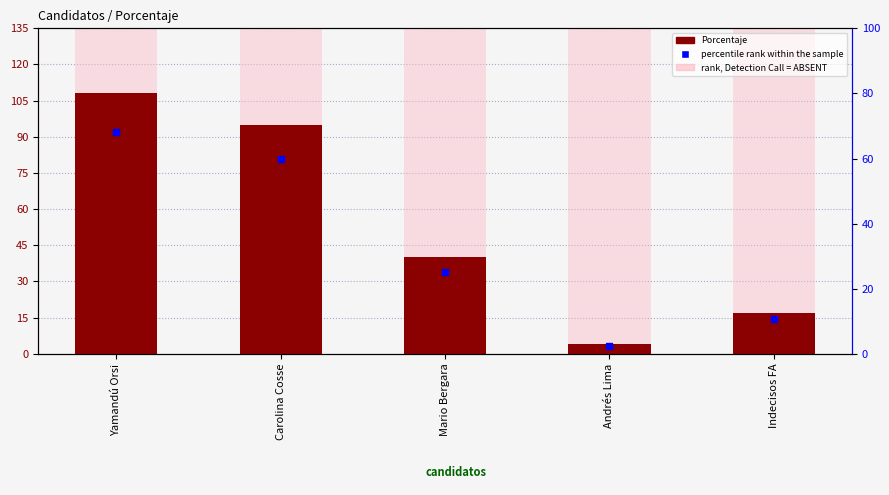

What are all the series names shown in the legend?

Porcentaje, rank, Detection Call = ABSENT, percentile rank within the sample